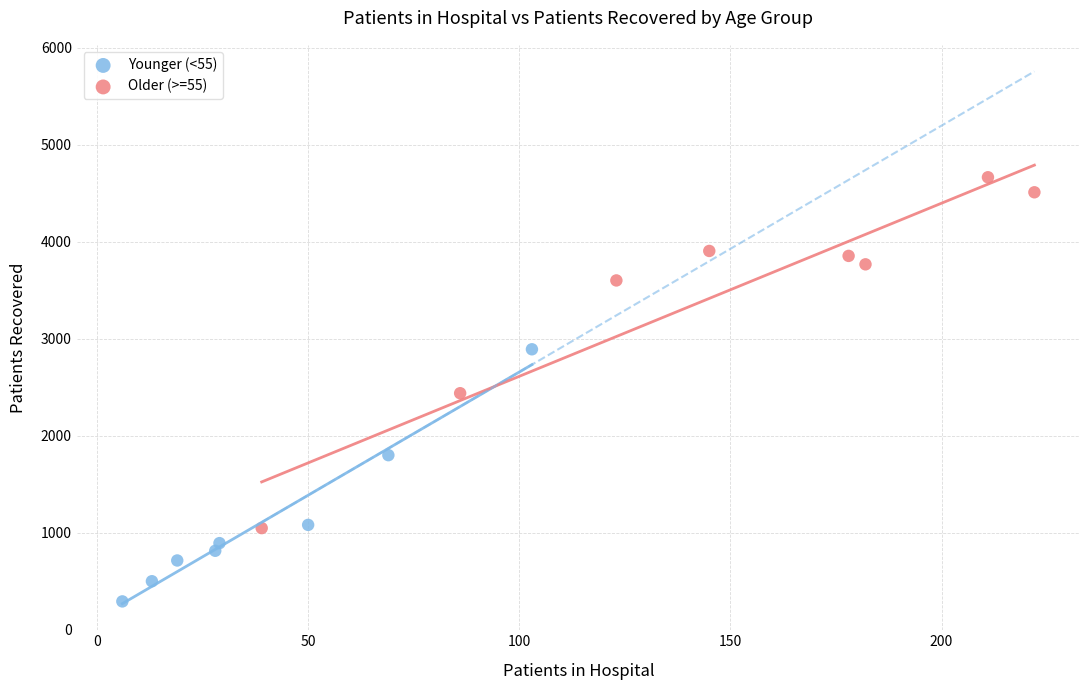

Which series reaches the maximum Y coordinate?

Older (>=55)